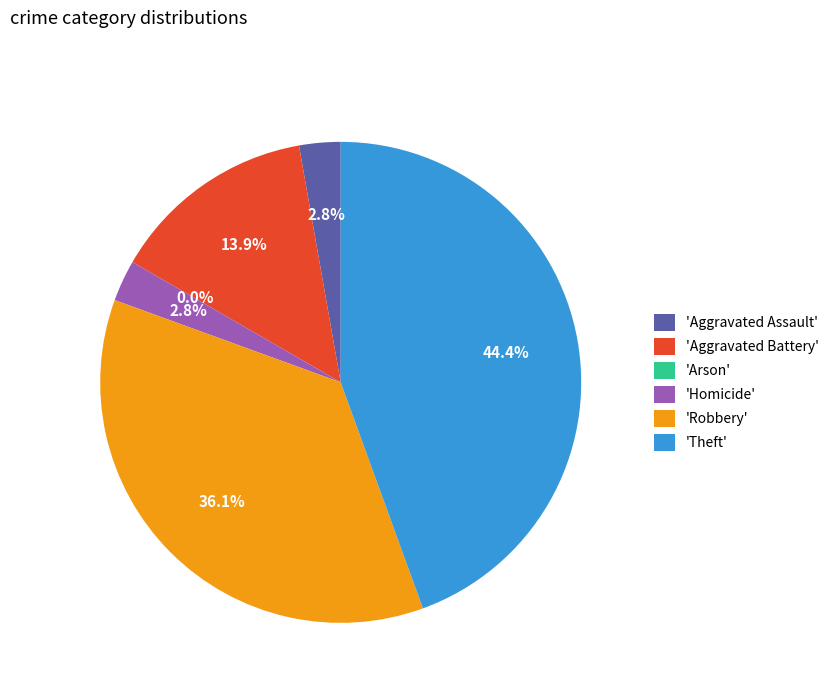

Rank the categories by value from lowest to highest.

Arson, Aggravated Assault, Homicide, Aggravated Battery, Robbery, Theft